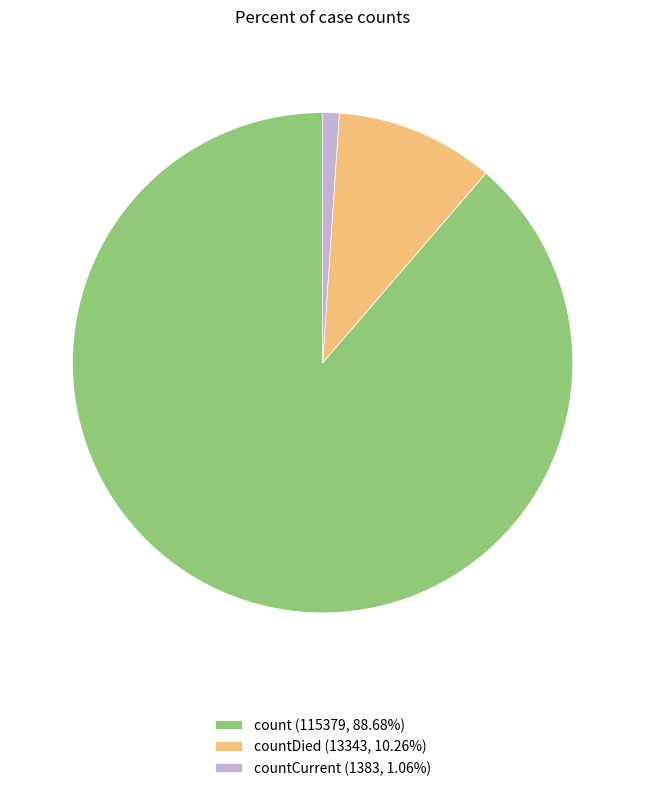

Is there a majority slice in this chart?

Yes